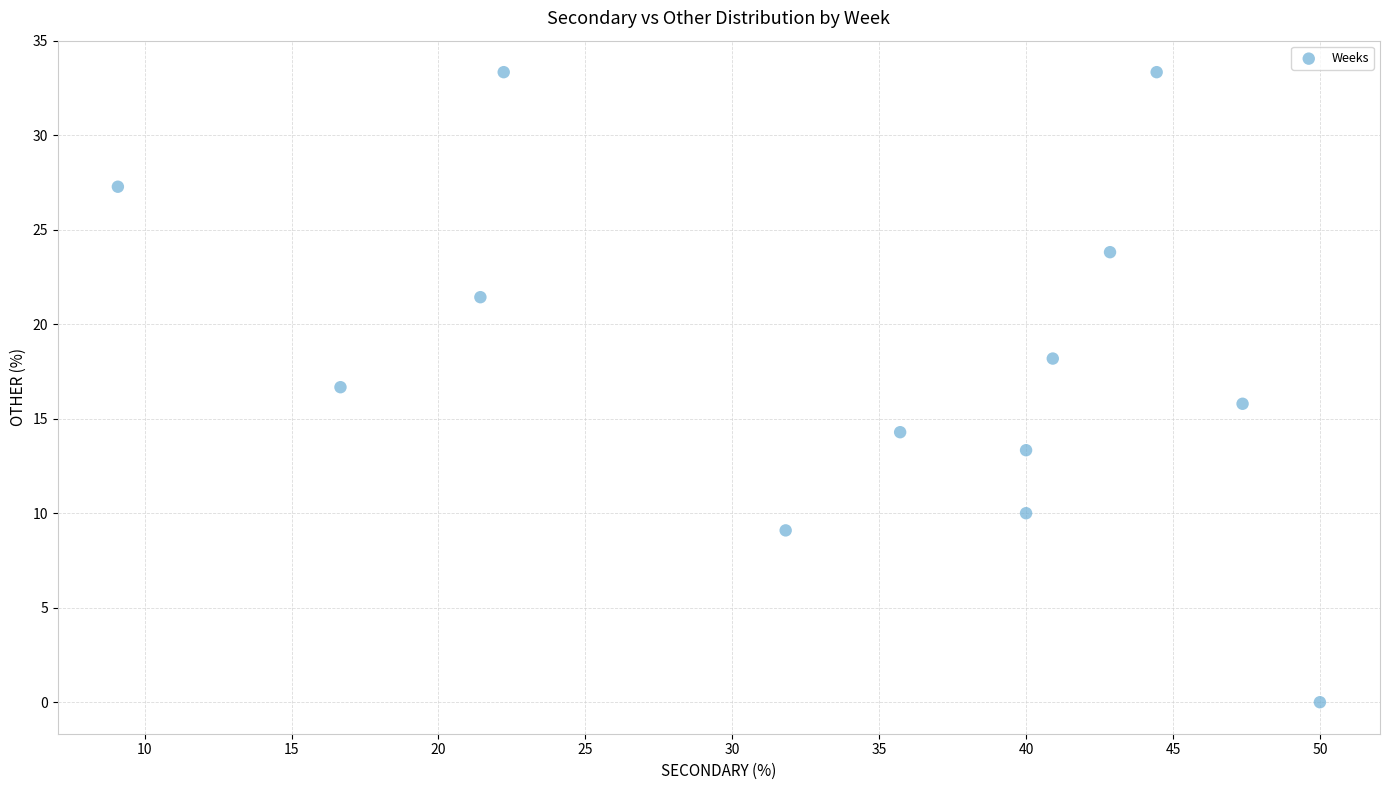

What is the range of Y values (max minus min)?

33.3